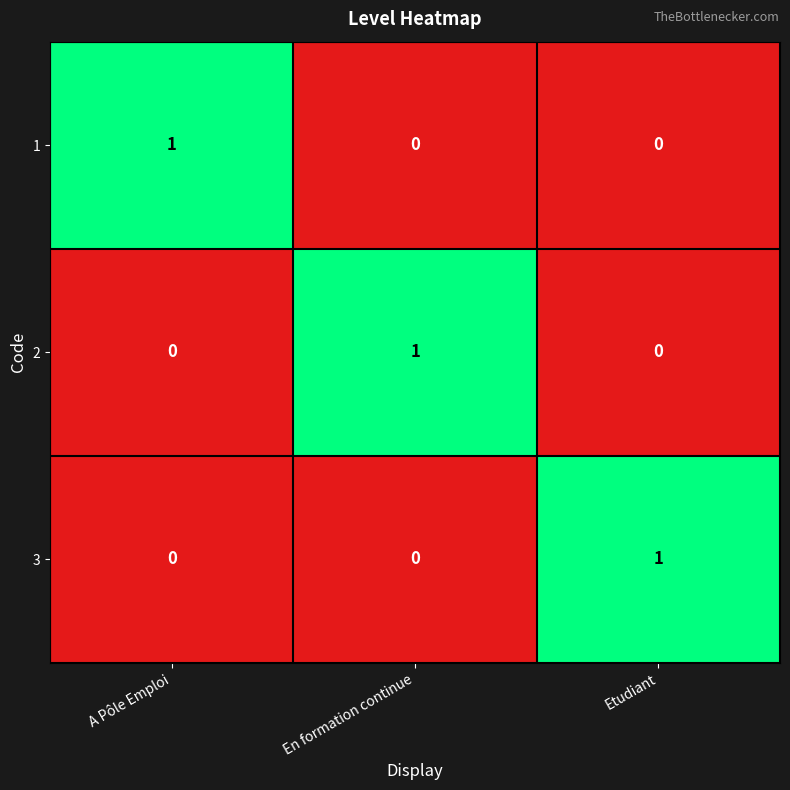

Is it true that 2 equals 1 at En formation continue?

True